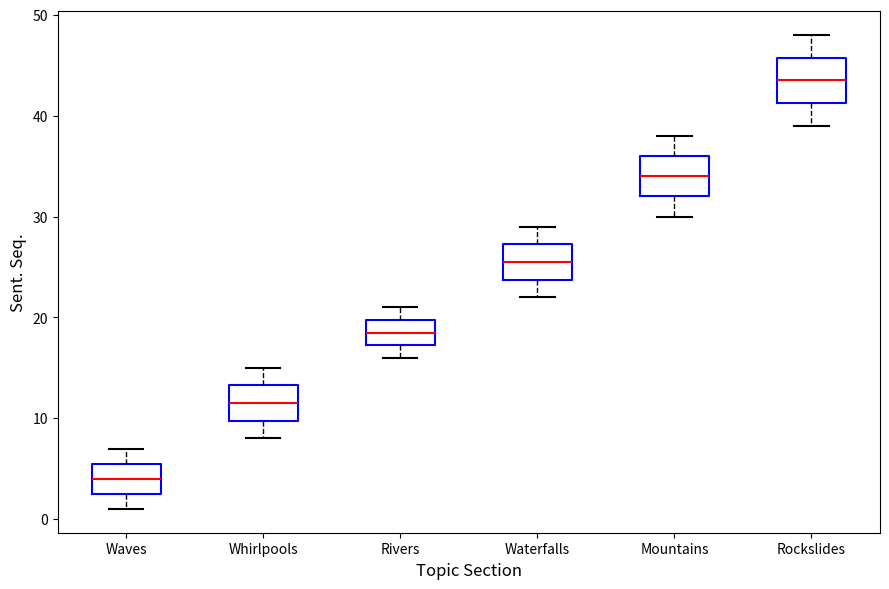

Reading left to right, read every box against the y-axis: the position of its median line, the range the box covers, and the ends of its whiskers. The values are not printed on the chart, so give them approximately, as read against the axis.

Waves: median 4, box 3 to 6, whiskers 1 to 7
Whirlpools: median 12, box 10 to 13, whiskers 8 to 15
Rivers: median 19, box 17 to 20, whiskers 16 to 21
Waterfalls: median 26, box 24 to 27, whiskers 22 to 29
Mountains: median 34, box 32 to 36, whiskers 30 to 38
Rockslides: median 44, box 41 to 46, whiskers 39 to 48